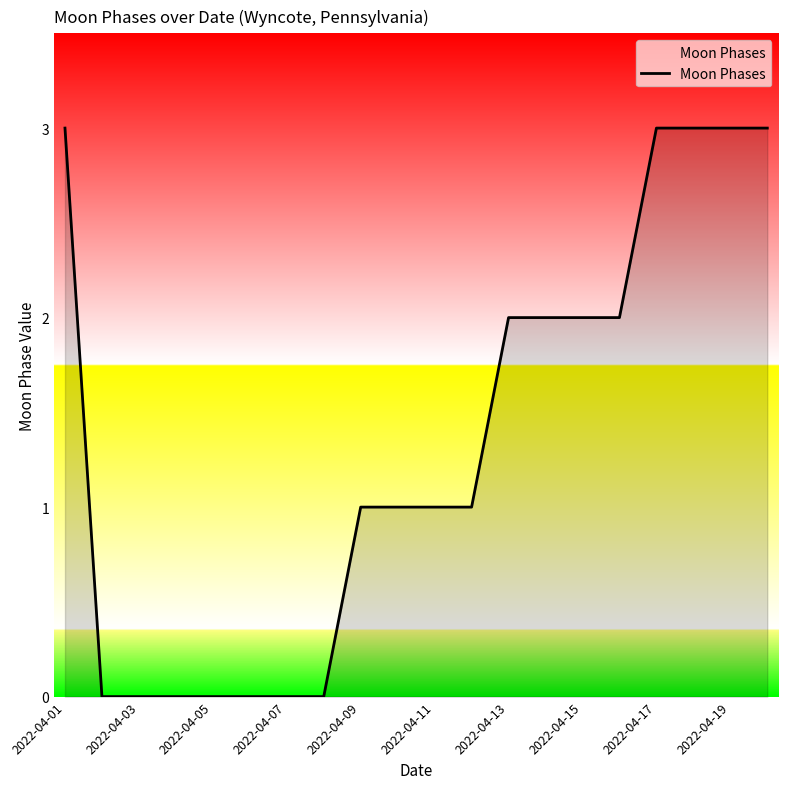

What is the difference between the maximum and minimum values?

3